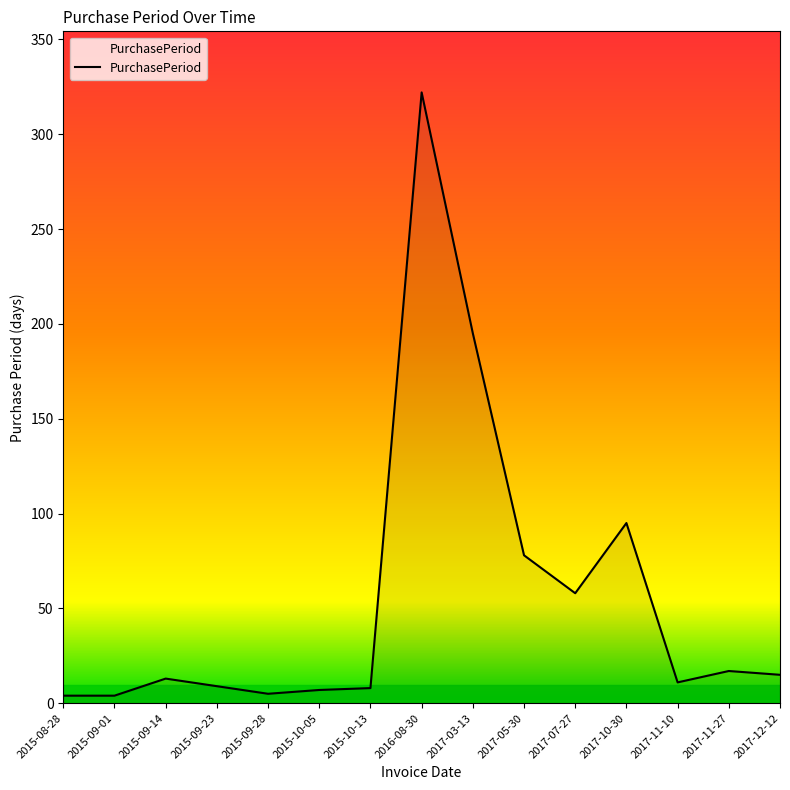

How many values are below 13?

7